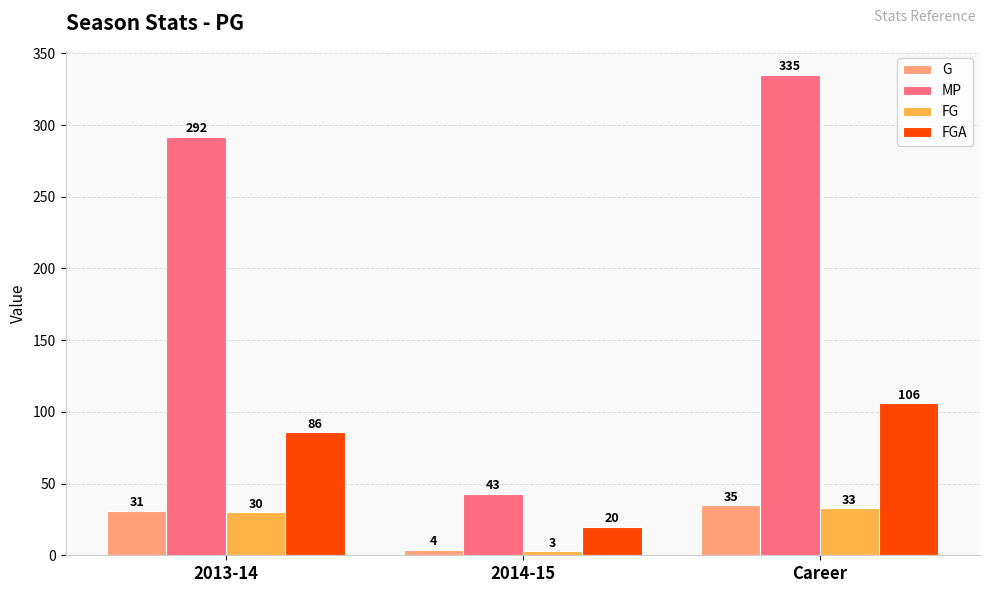

What is the value of the G bar at the 1st from the left?

31